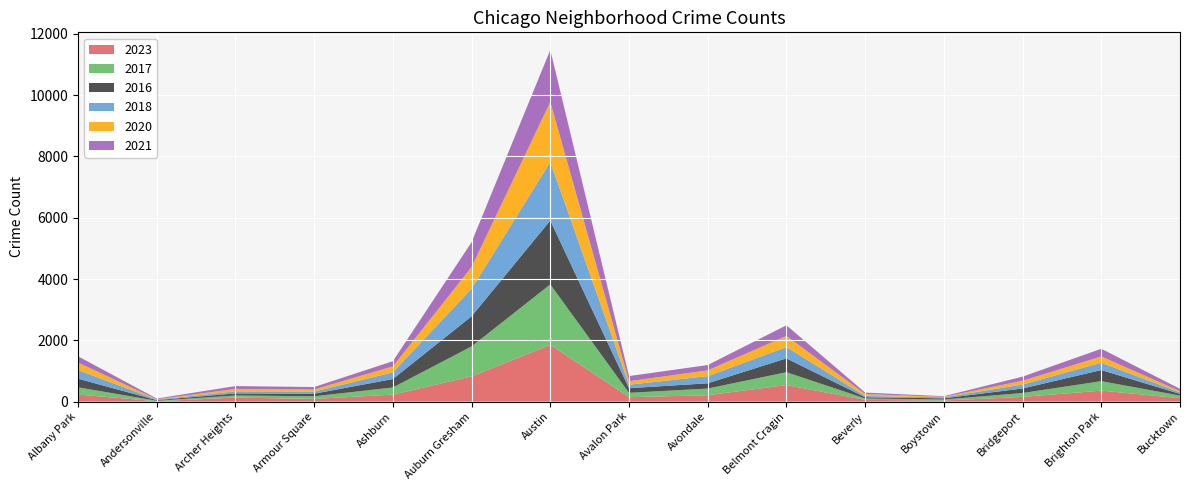

Reading right to left, what are all the values shown in this chart?

2023: 111	358	153	35	56	540	208	144	1853	824	228	87	132	11	231
2017: 85	309	128	33	46	420	218	142	1972	978	233	87	69	17	235
2016: 55	363	147	39	40	451	172	151	2086	983	276	83	65	20	282
2018: 47	240	129	34	41	369	233	115	1912	898	218	69	69	19	281
2020: 41	203	124	14	62	365	188	113	1959	708	193	70	78	8	246
2021: 77	251	134	21	49	346	174	168	1695	811	171	79	94	25	203